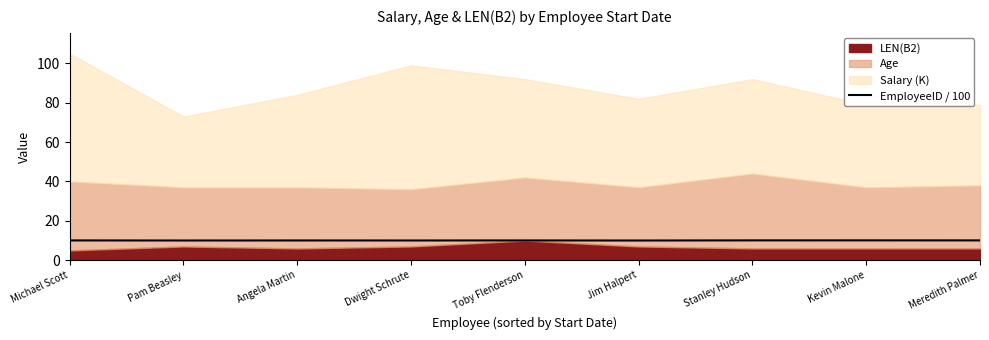

How many points are lower than both their immediate neighbors (excluding endpoints)?

3